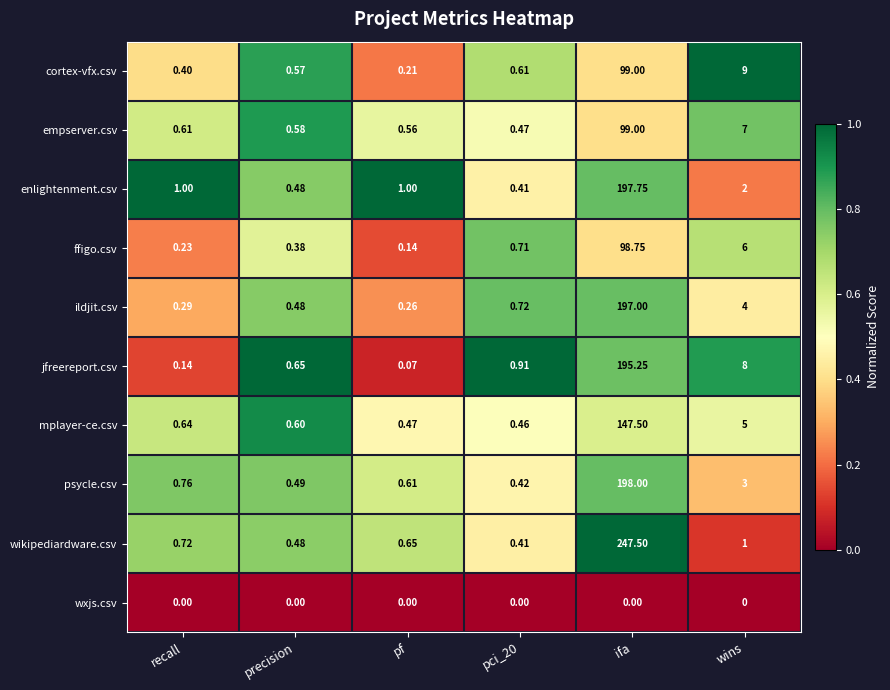

Which series has the largest total across all categories?

wikipediardware.csv